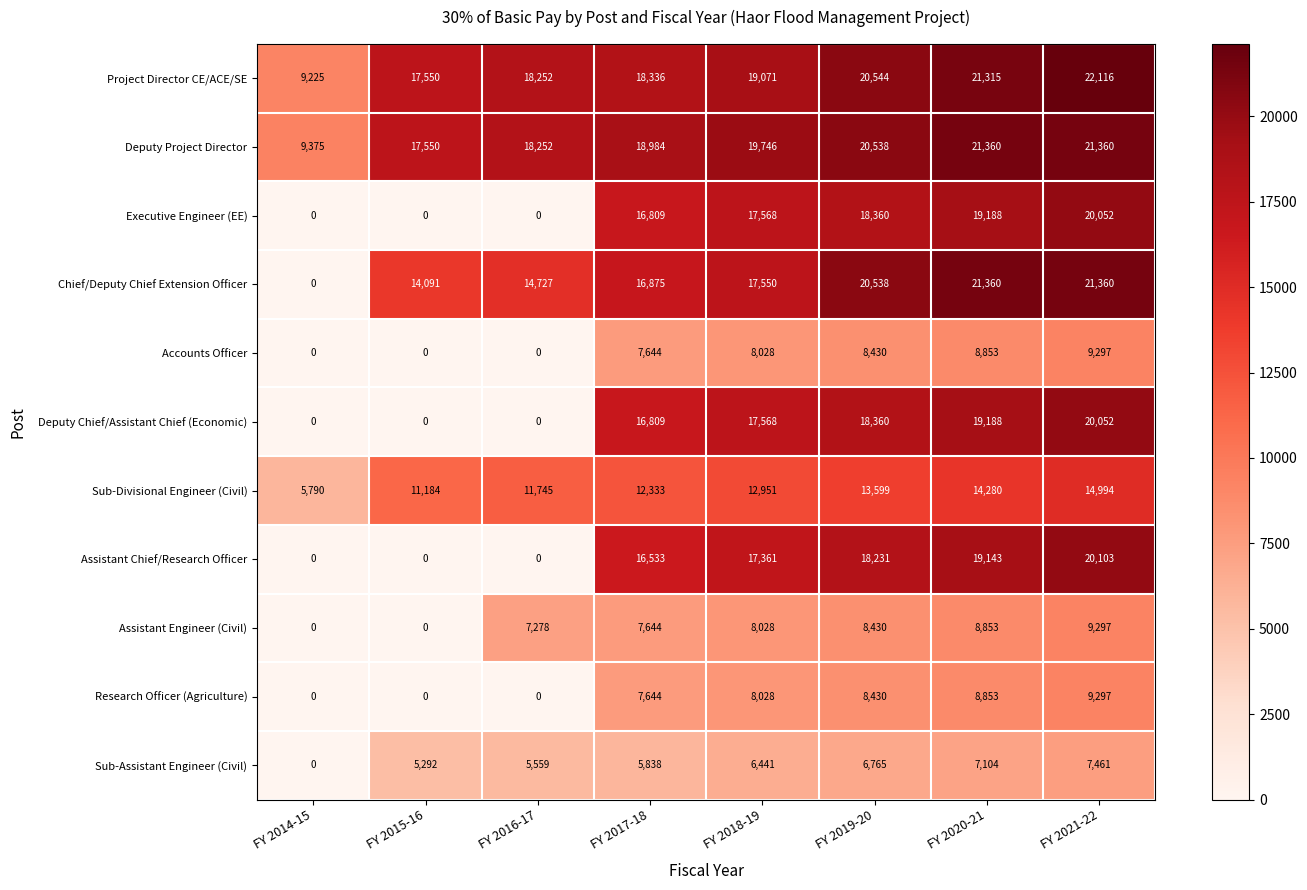

Rank the categories by Project Director CE/ACE/SE value from highest to lowest.

FY 2021-22, FY 2020-21, FY 2019-20, FY 2018-19, FY 2017-18, FY 2016-17, FY 2015-16, FY 2014-15